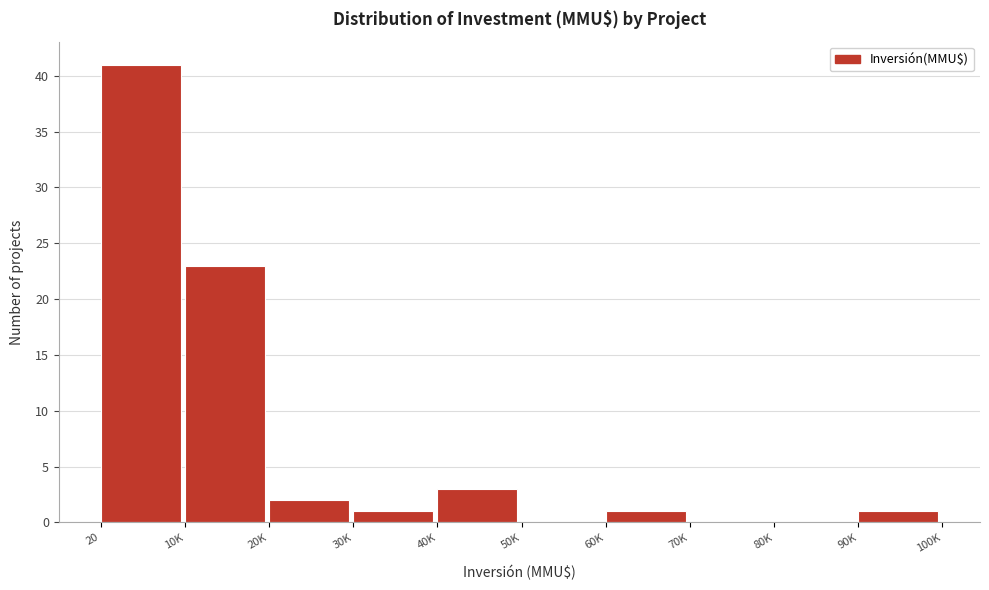

Reading right to left, what are all the values shown in this chart?

90K=1	80K=0	70K=0	60K=1	50K=0	40K=3	30K=1	20K=2	10K=23	20=41